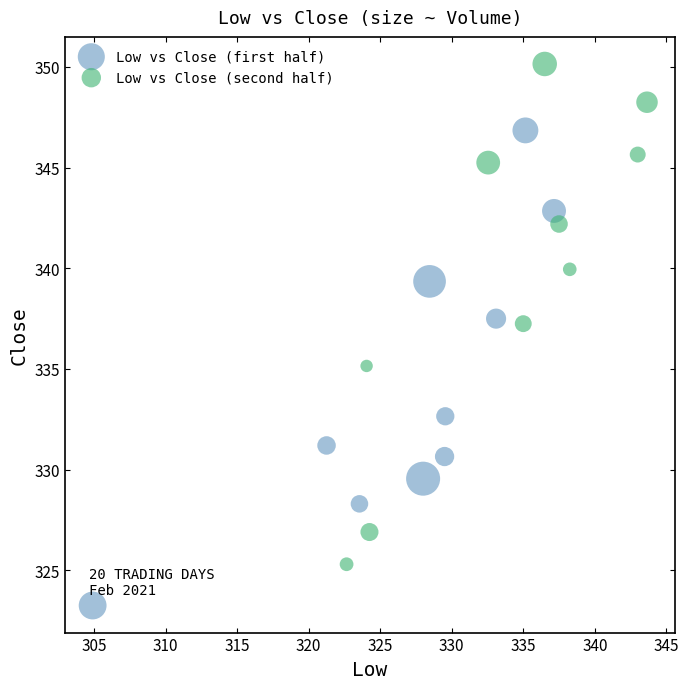

Which series reaches the minimum Y coordinate?

Low vs Close (first half)